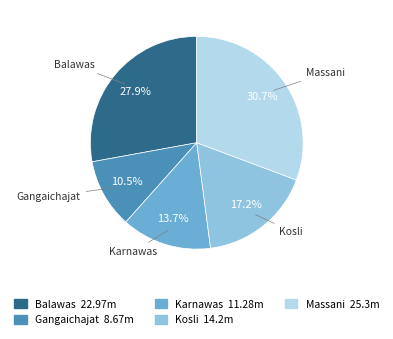

What is the ratio of the value at Massani to the value at Gangaichajat?

2.9